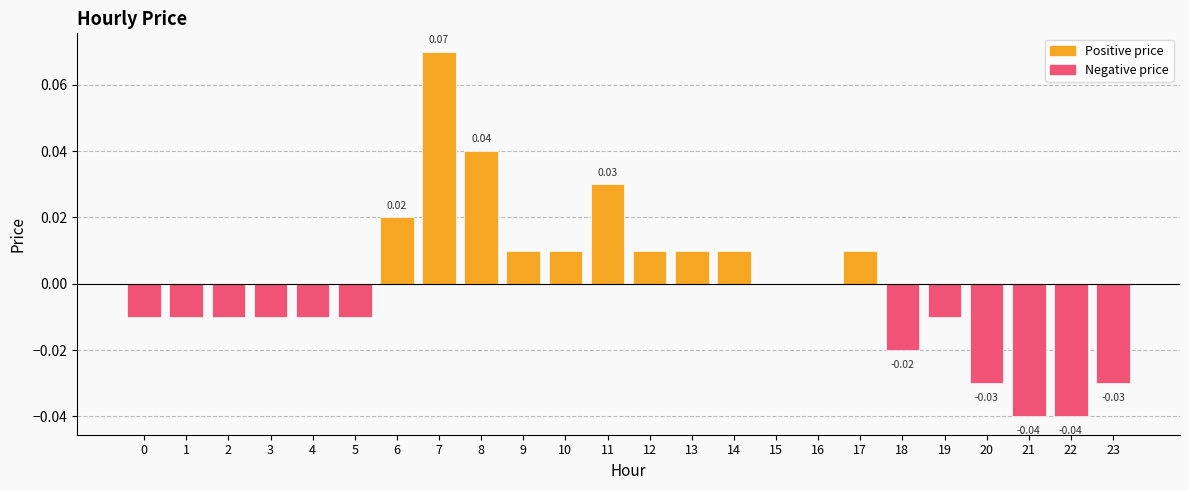

Between 11 and 20, which is larger?

11